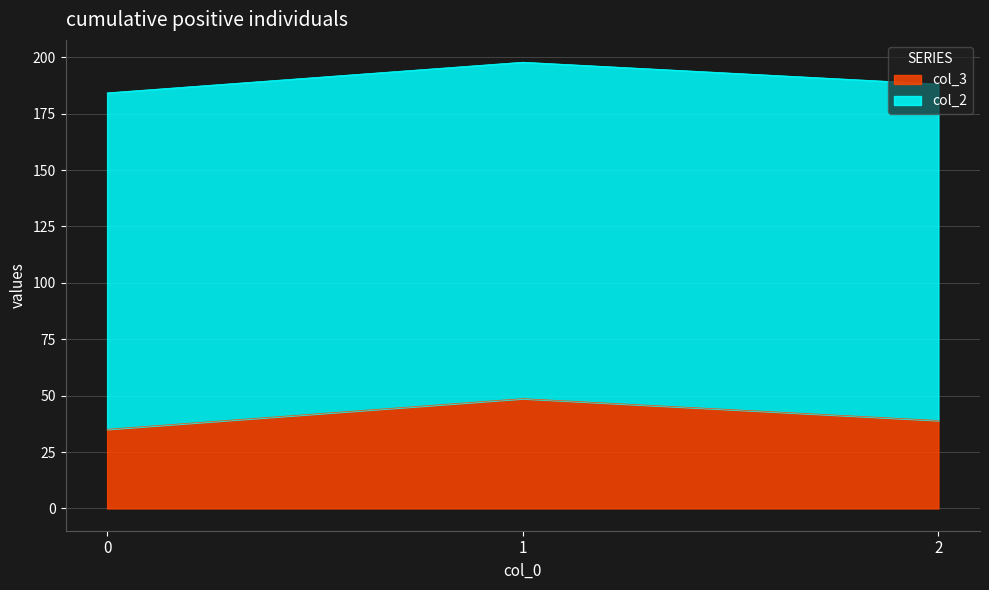

List the labels in order of value, smallest first.

0, 2, 1